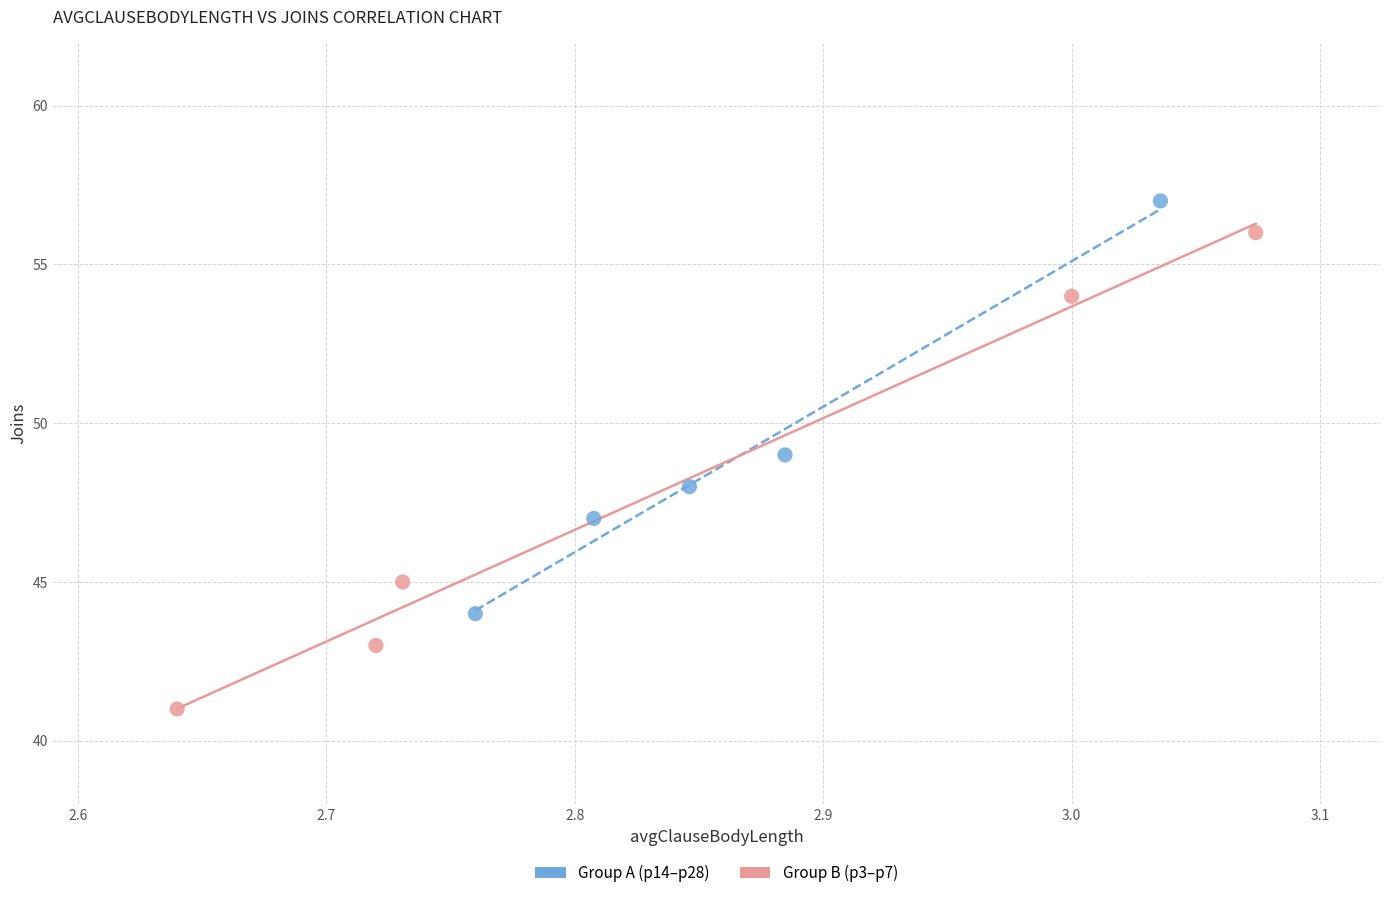

Which series has the widest spread of Y values?

Group B (p3–p7)